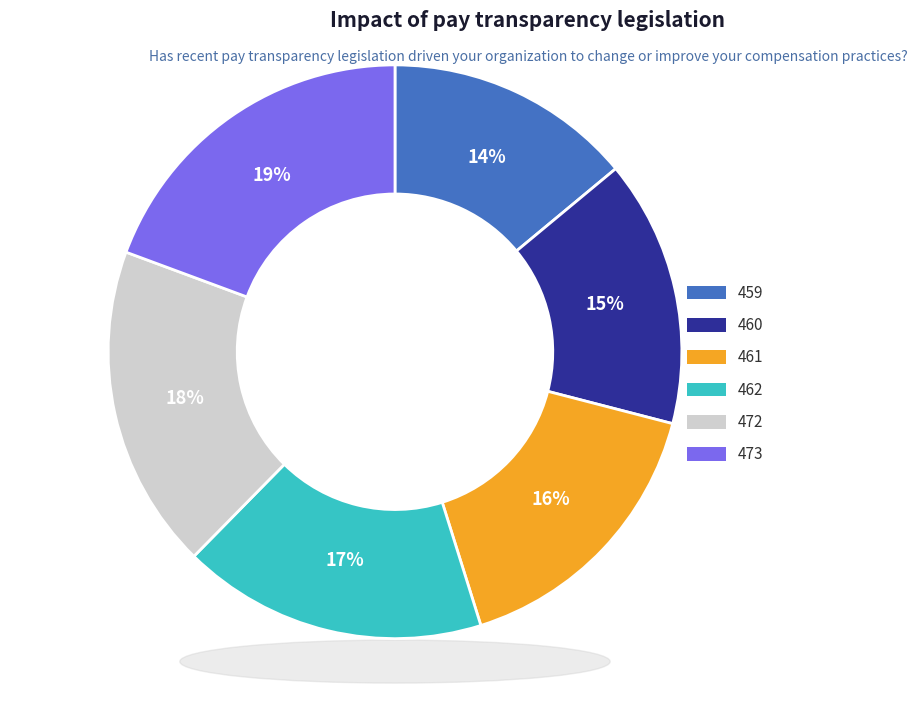

To the nearest percent, what is the average slice percentage?

17%